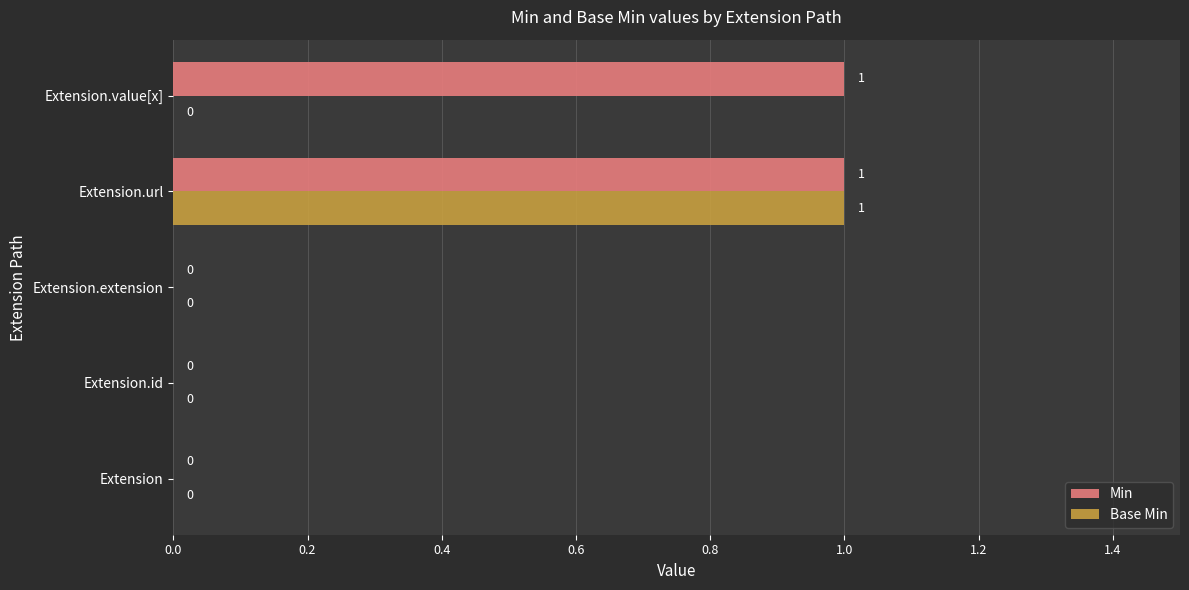

Which series changed the most between Extension.url and Extension.value[x]?

Base Min